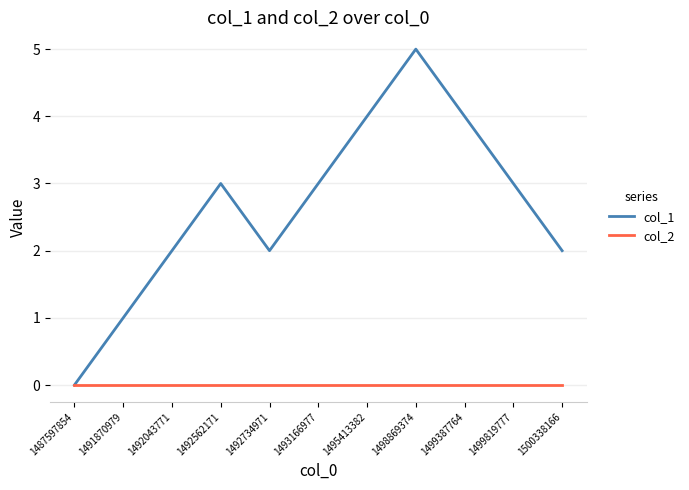

Reading left to right, extract all data points from this chart.

col_1: 1487597854=0	1491870979=1	1492043771=2	1492562171=3	1492734971=2	1493166977=3	1495413382=4	1498869374=5	1499387764=4	1499819777=3	1500338166=2
col_2: 1487597854=0	1491870979=0	1492043771=0	1492562171=0	1492734971=0	1493166977=0	1495413382=0	1498869374=0	1499387764=0	1499819777=0	1500338166=0